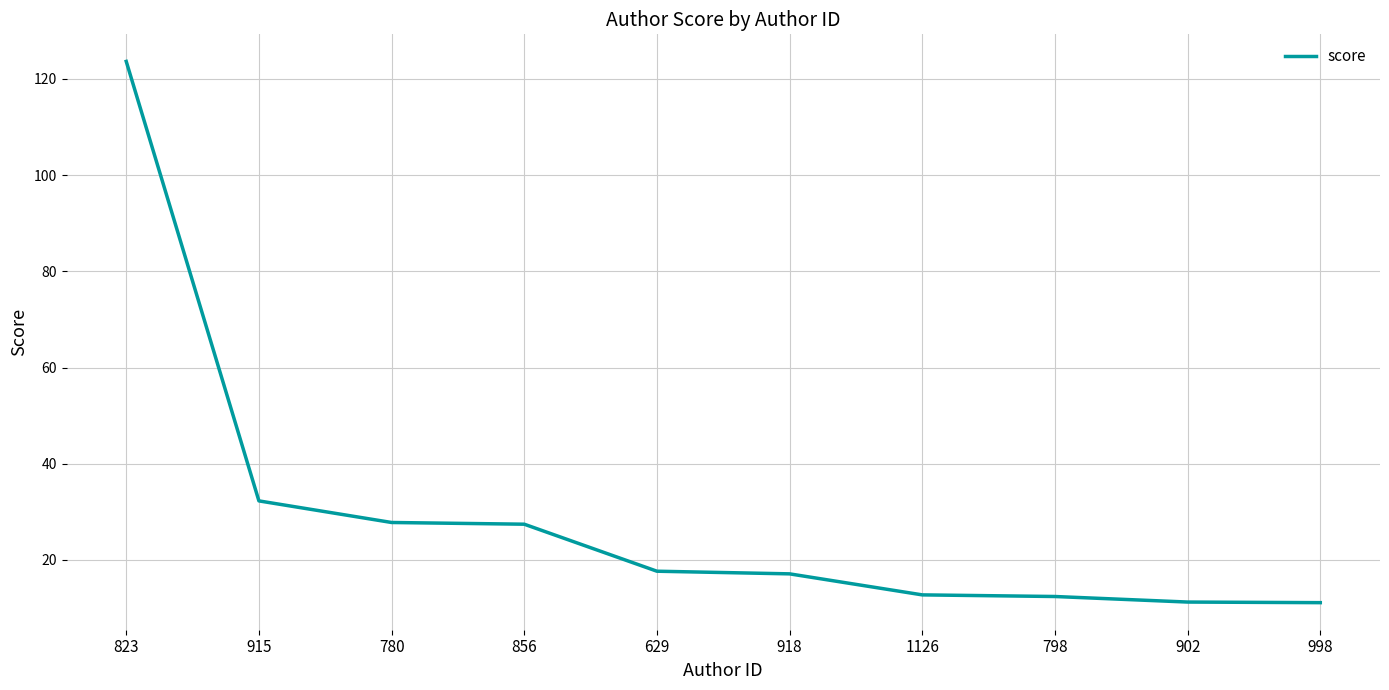

What is the minimum value shown in the chart?

11.1